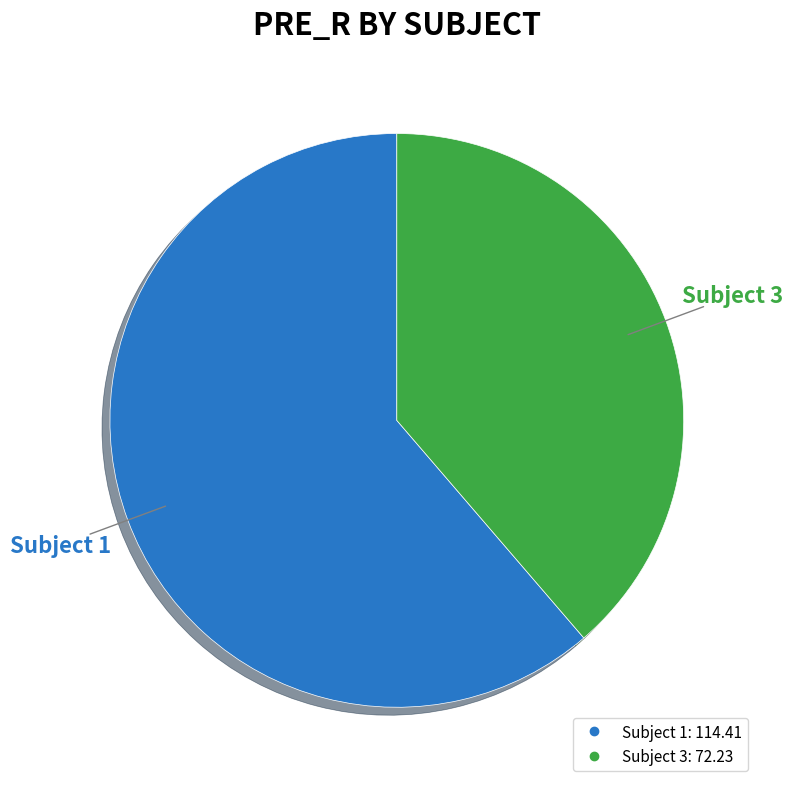

To the nearest percent, what is the average slice percentage?

50%